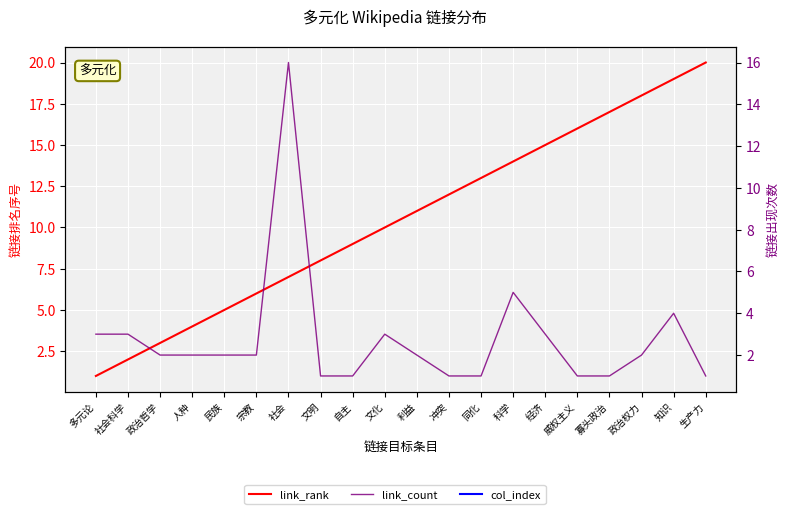

What is the difference between the link_count values at 经济 and 冲突?

2